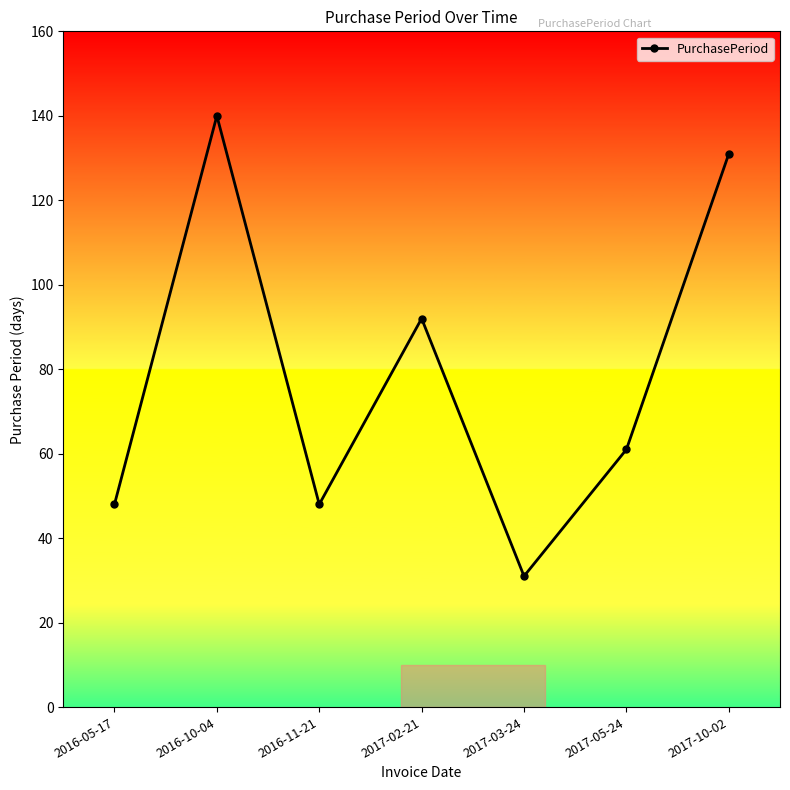

Reading left to right, what are all the values shown in this chart?

48	140	48	92	31	61	131